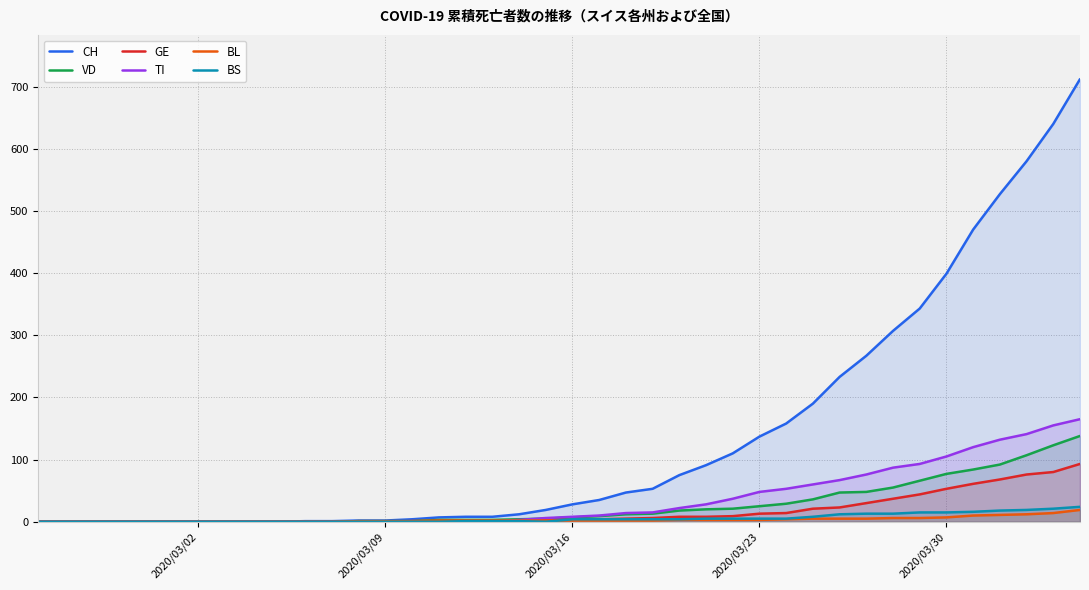

Which series has the widest spread of values?

CH